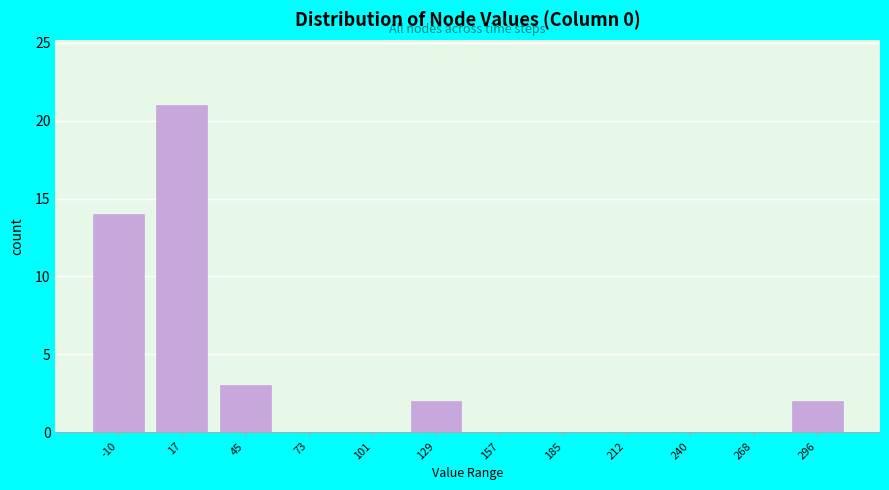

Reading right to left, transcribe all the data shown in this chart.

296=2	268=0	240=0	212=0	185=0	157=0	129=2	101=0	73=0	45=3	17=21	-10=14